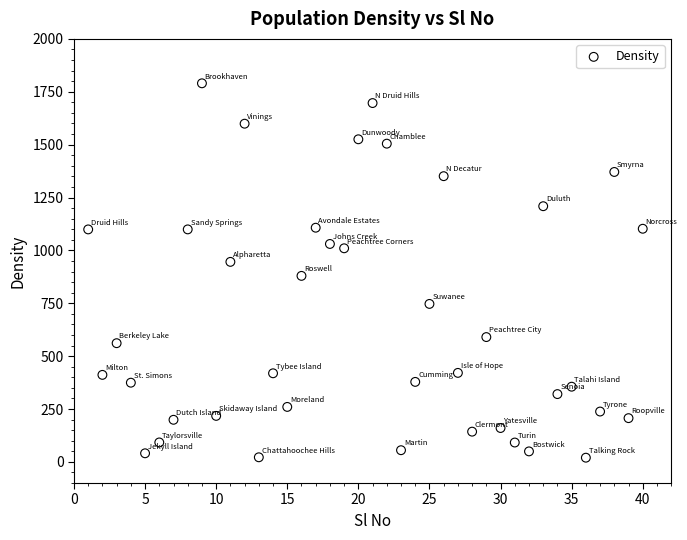

What is the range of X values (max minus min)?

39.0